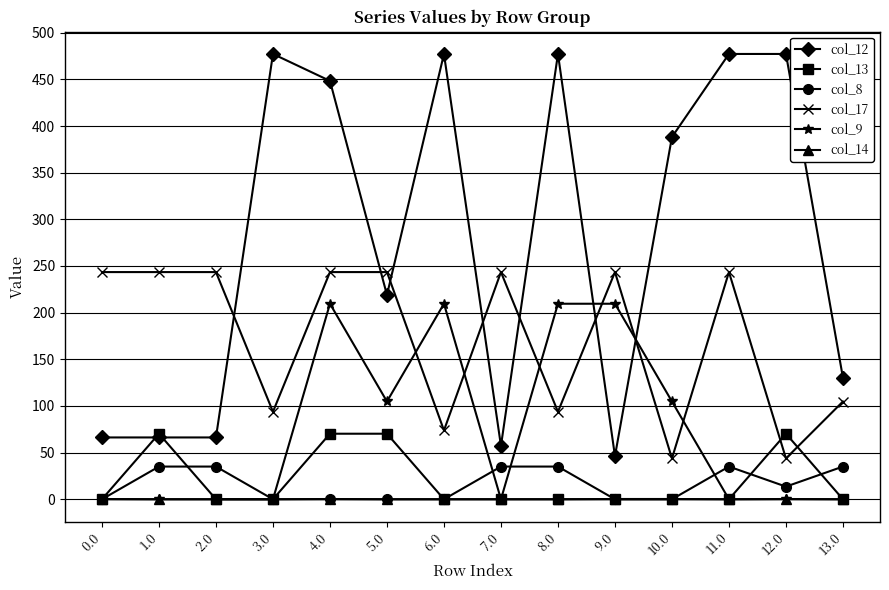

Read the col_12 value at 3.0.

477.2